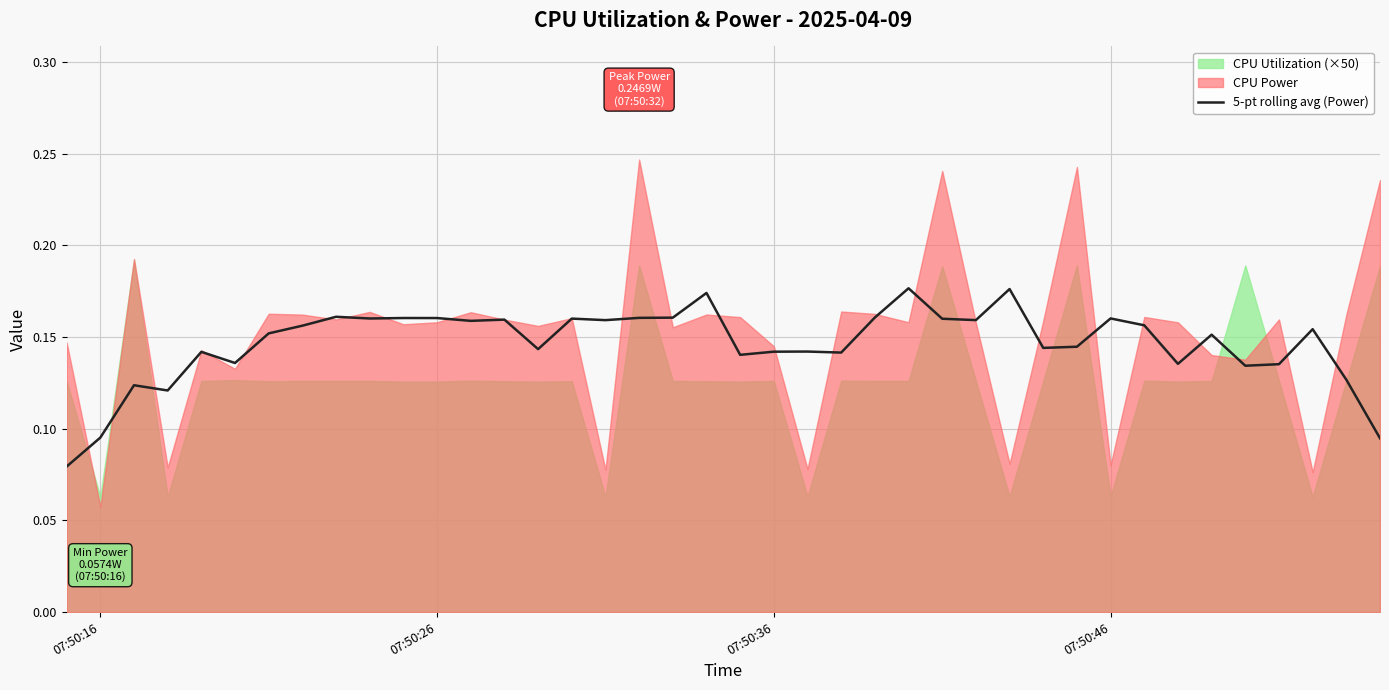

Reading left to right, extract all data points from this chart.

0.1	0.1	0.1	0.1	0.1	0.1	0.2	0.2	0.2	0.2	0.2	0.2	0.2	0.2	0.1	0.2	0.2	0.2	0.2	0.2	0.1	0.1	0.1	0.1	0.2	0.2	0.2	0.2	0.2	0.1	0.1	0.2	0.2	0.1	0.2	0.1	0.1	0.2	0.1	0.1